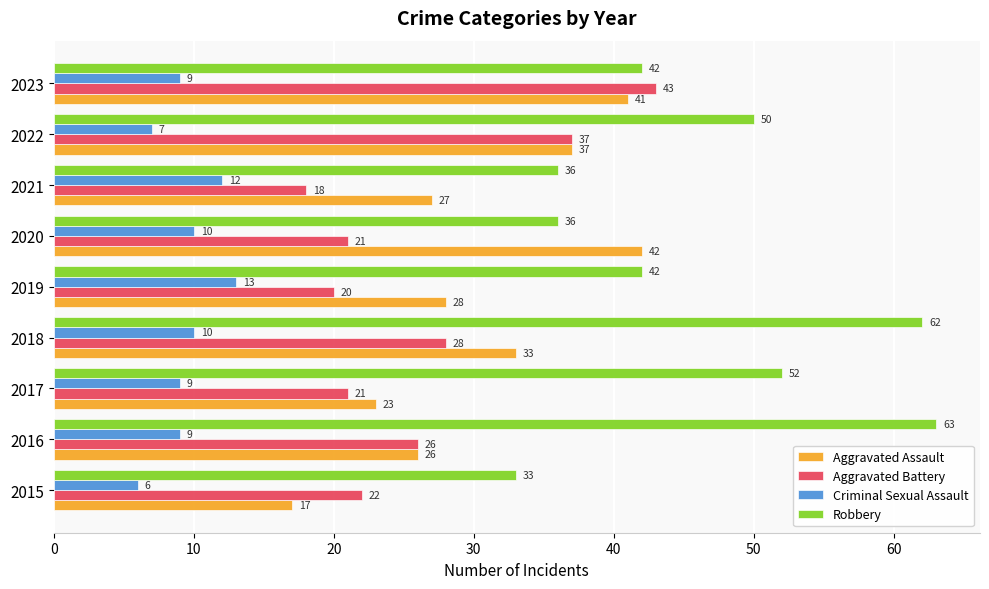

Between 2015 and 2020, which series saw the biggest shift?

Aggravated Assault